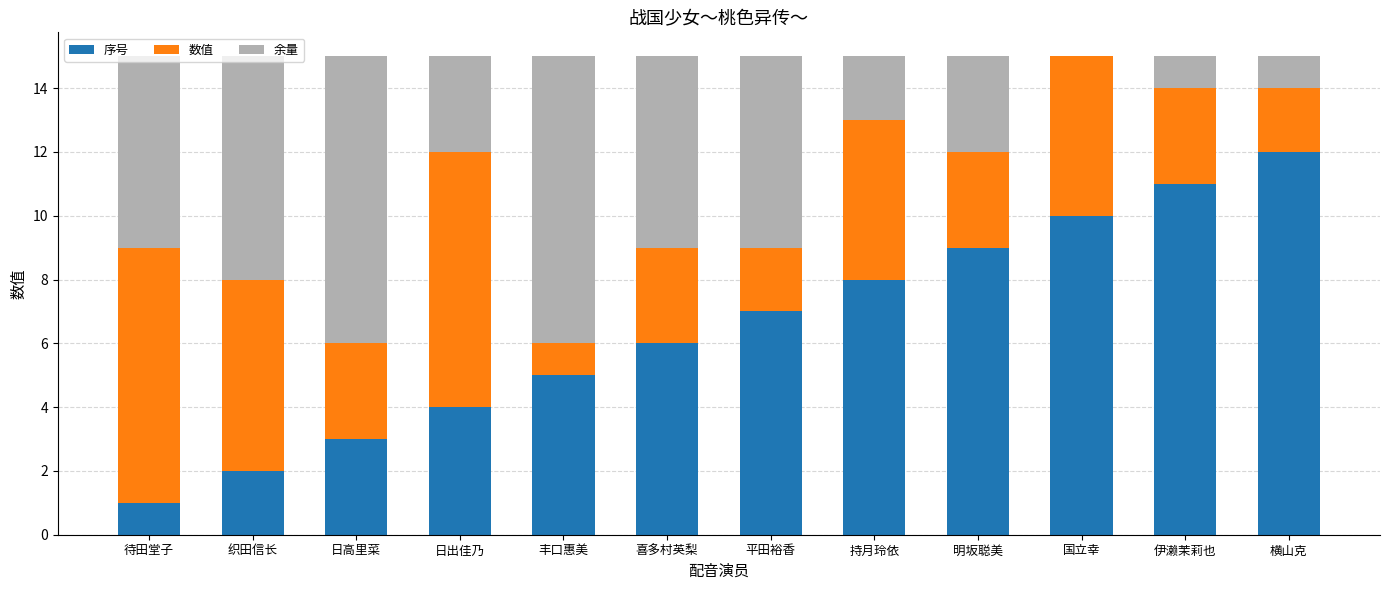

At which label does 序号 reach its peak?

横山克